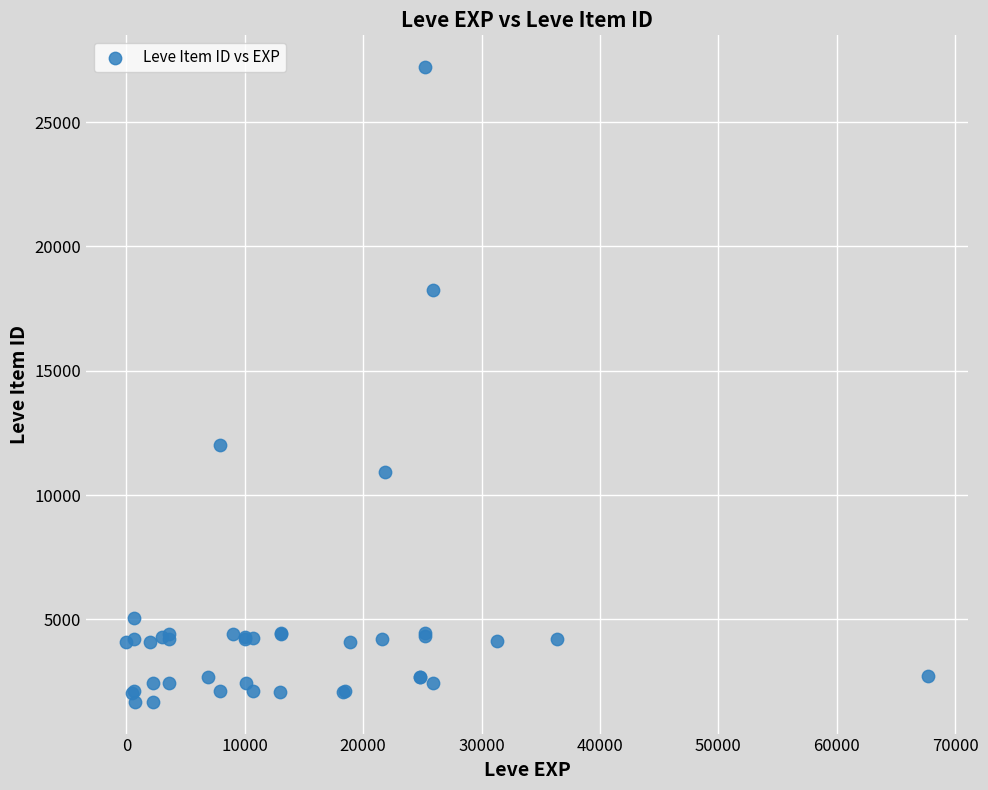

What Y value in the scatter plot is closest to 14448?

12018